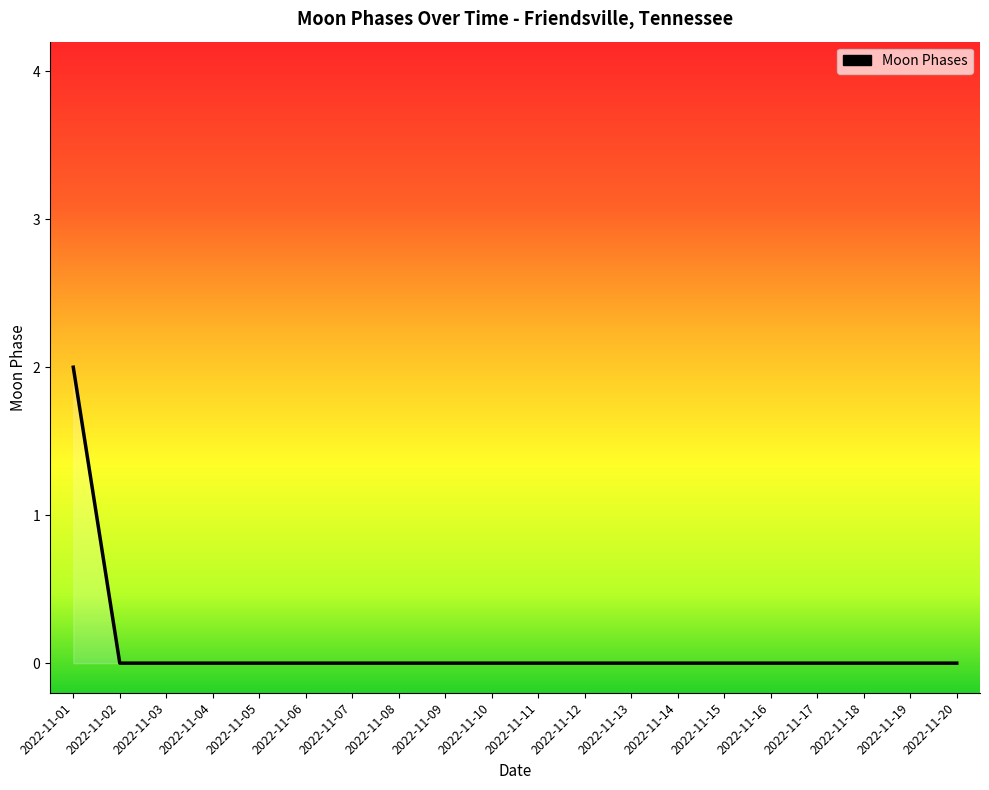

At which category does the chart reach its peak across all series?

2022-11-01